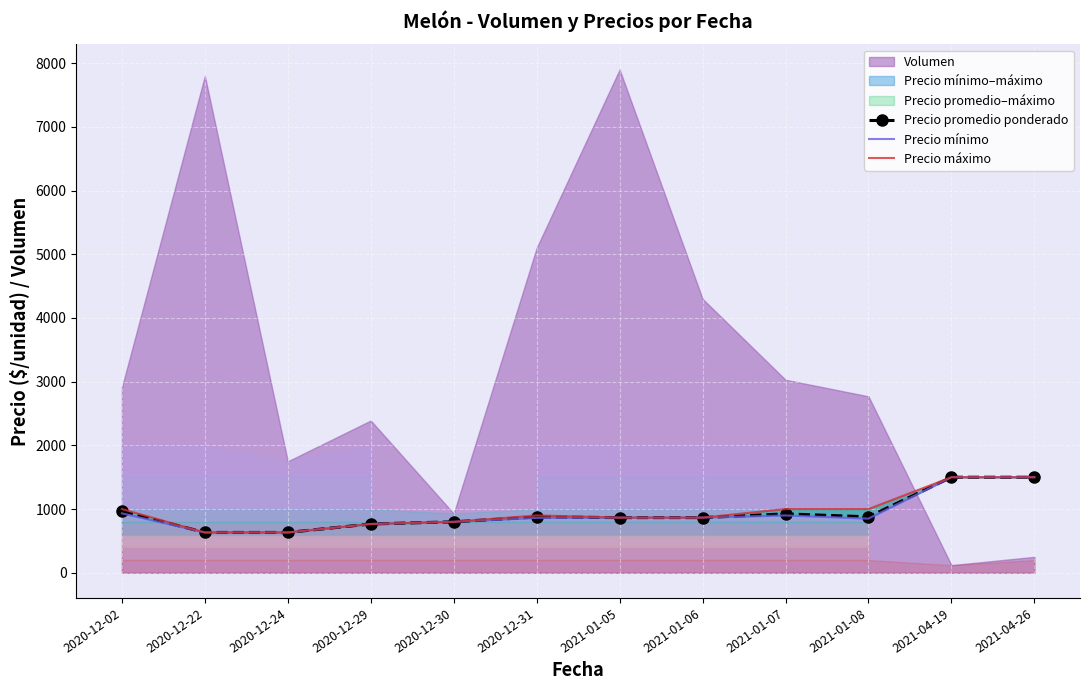

What position from the left is 2021-01-05?

7